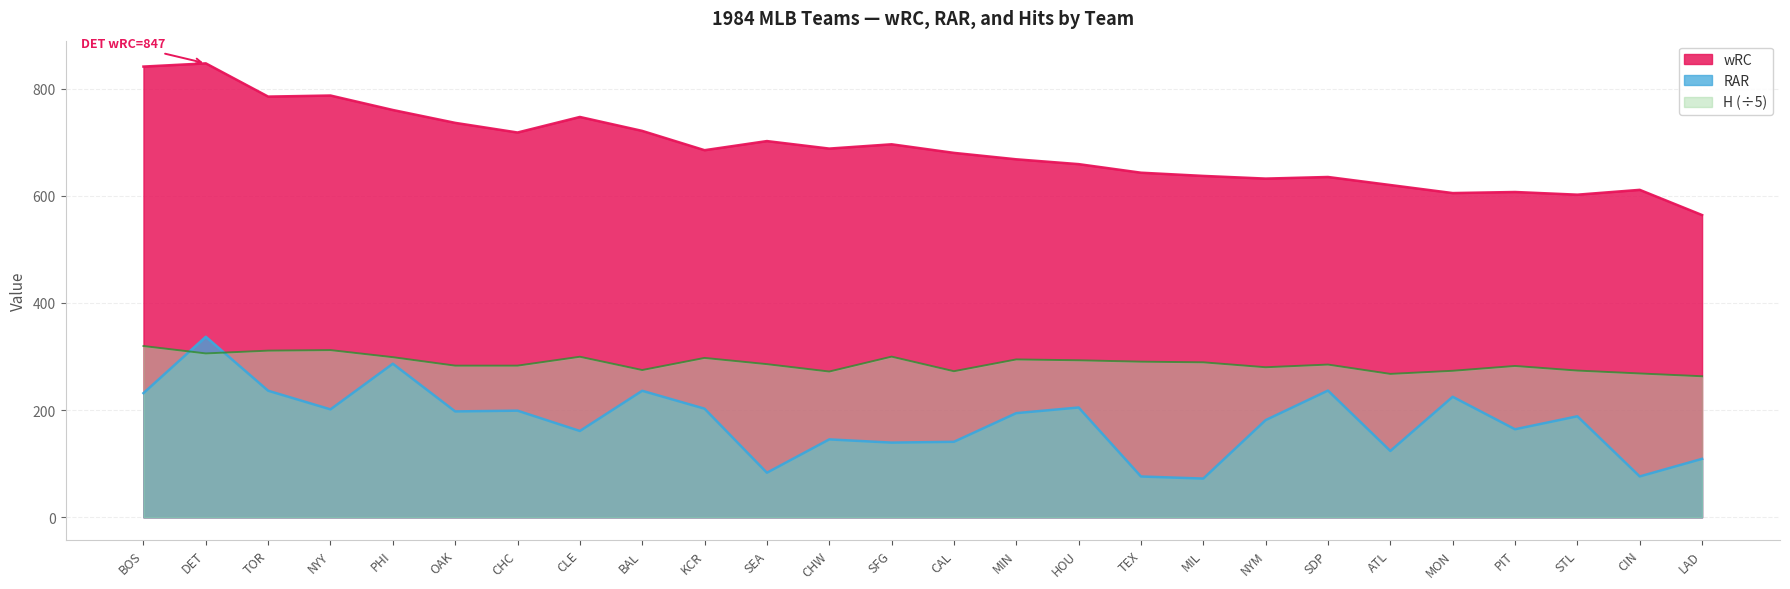

What is the average value of the wRC series?

687.5